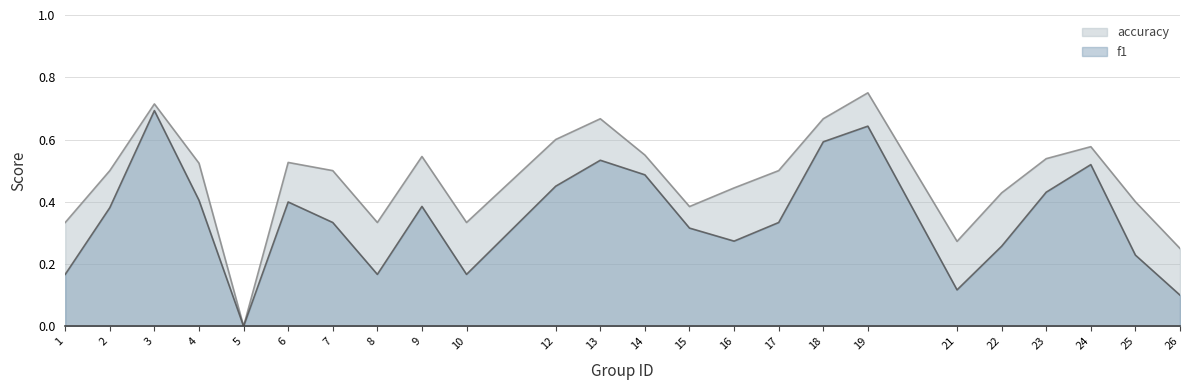

How many interior local valleys does the f1 series have?

5